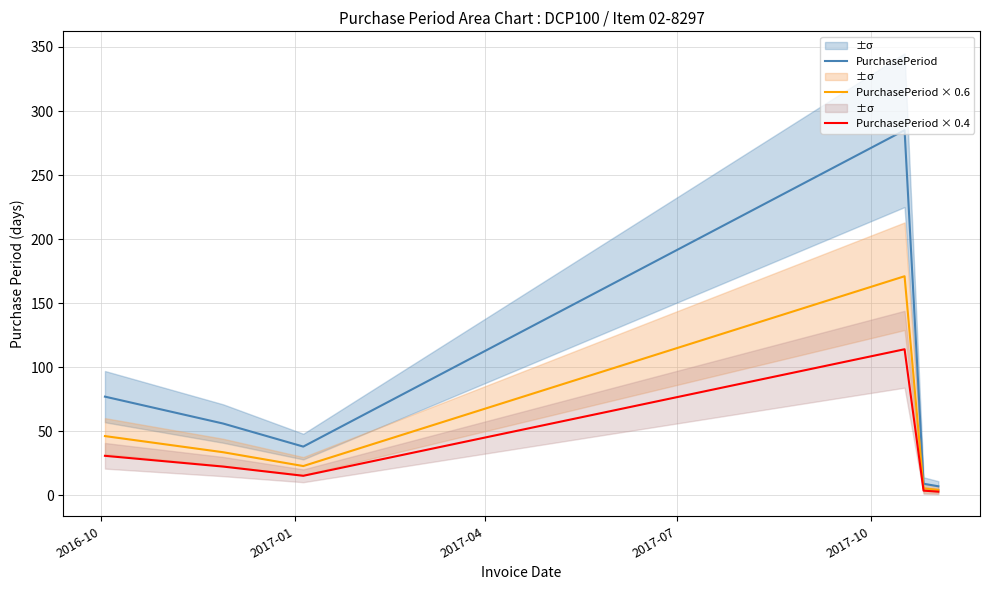

What is the average value of the PurchasePeriod × 0.4 series?

31.5